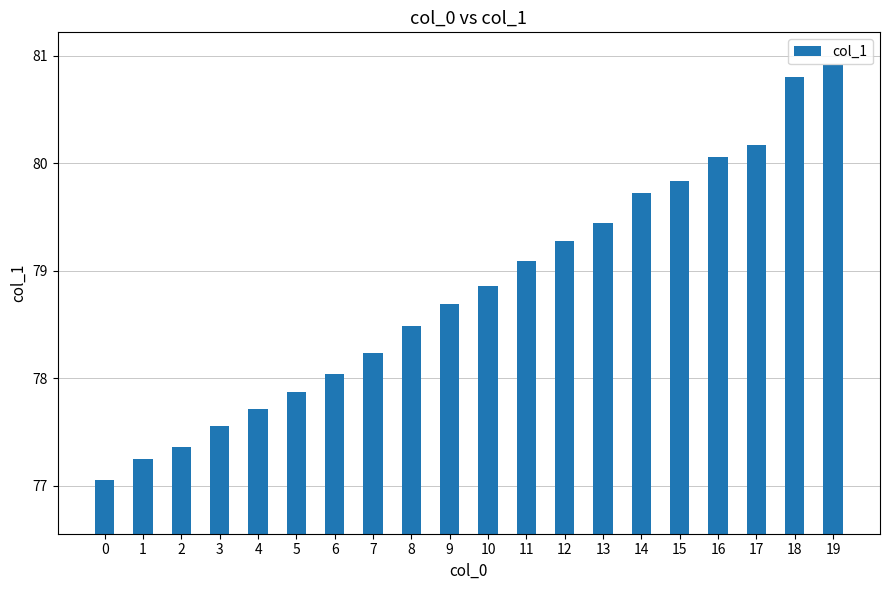

What is the difference between the maximum and minimum values?

3.9